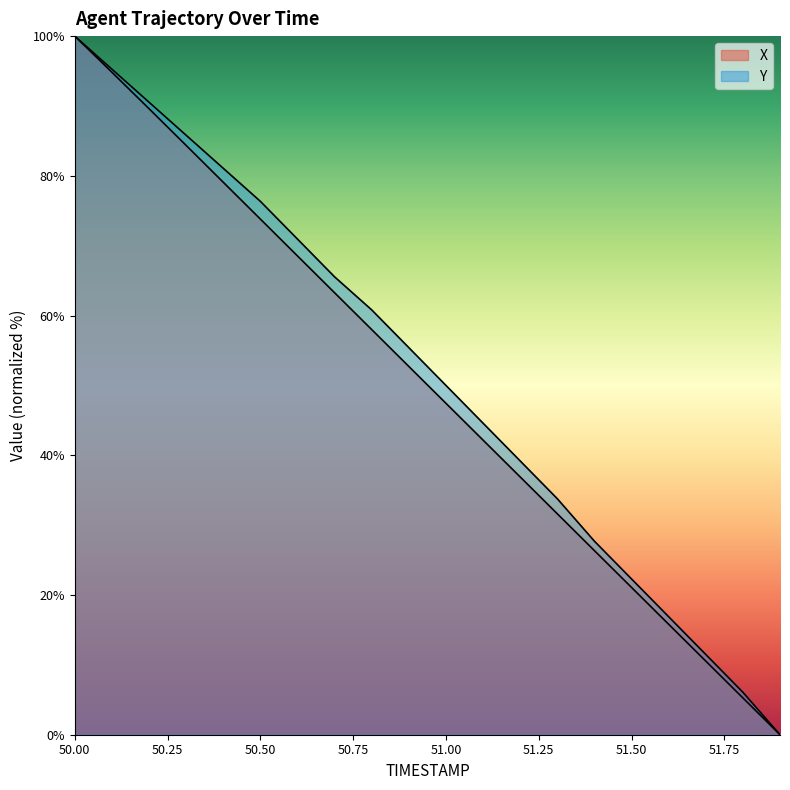

True or false: X and Y cross at least once.

False